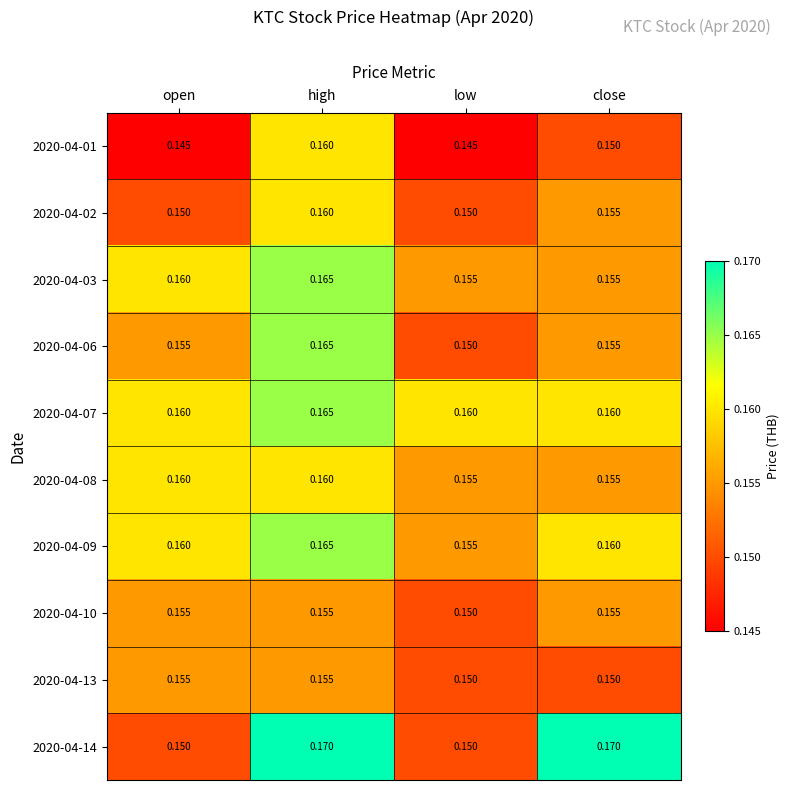

At which category is the sum across all series the highest?

high